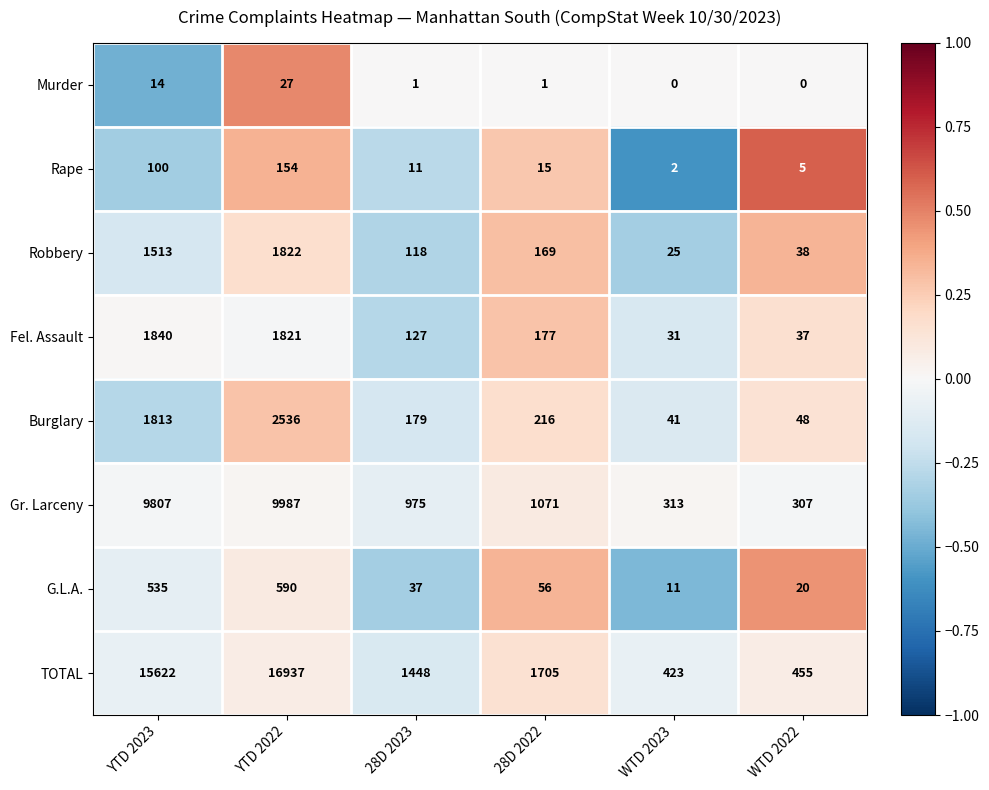

What is the difference between the maximum and minimum values in the Fel. Assault series?

1809